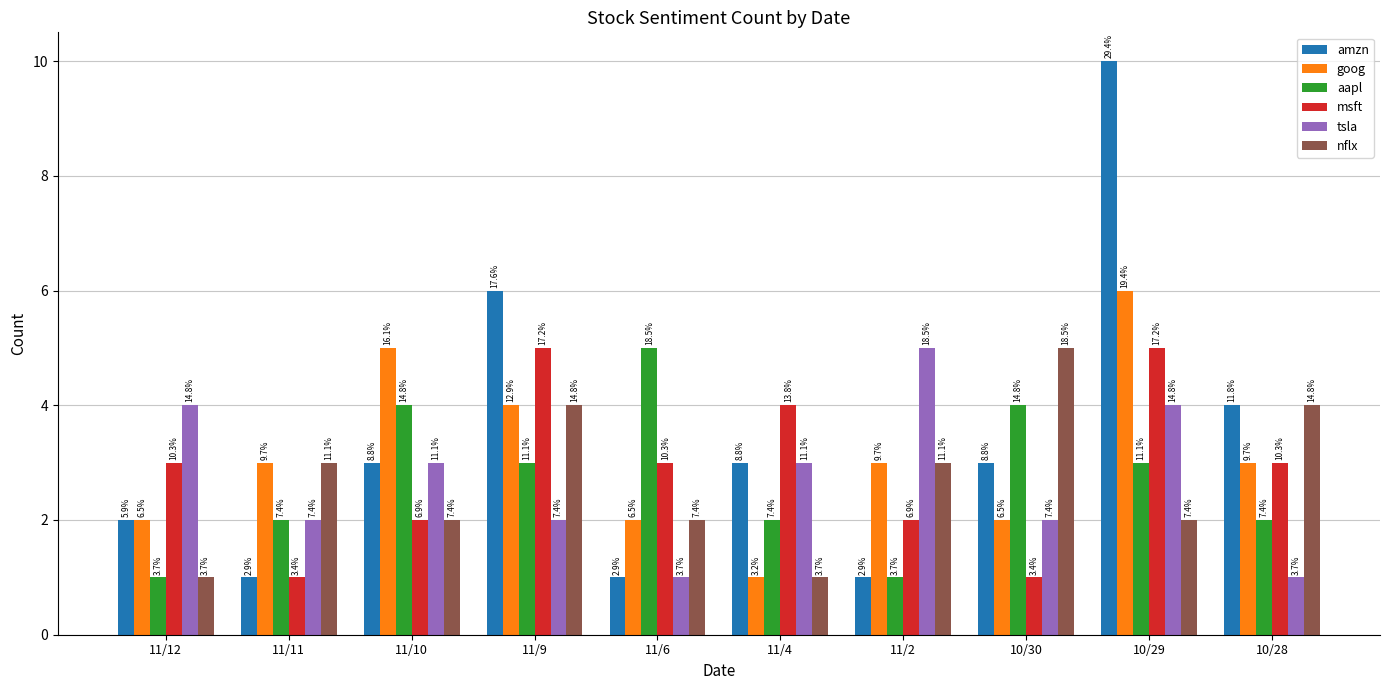

What is the label of the 2nd bar from the left?

11/11